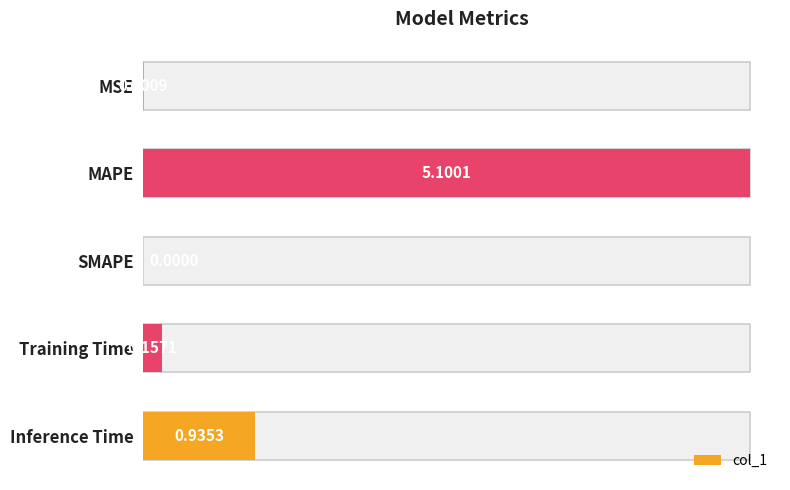

What is the difference between the values at MAPE and Training Time?

4.9